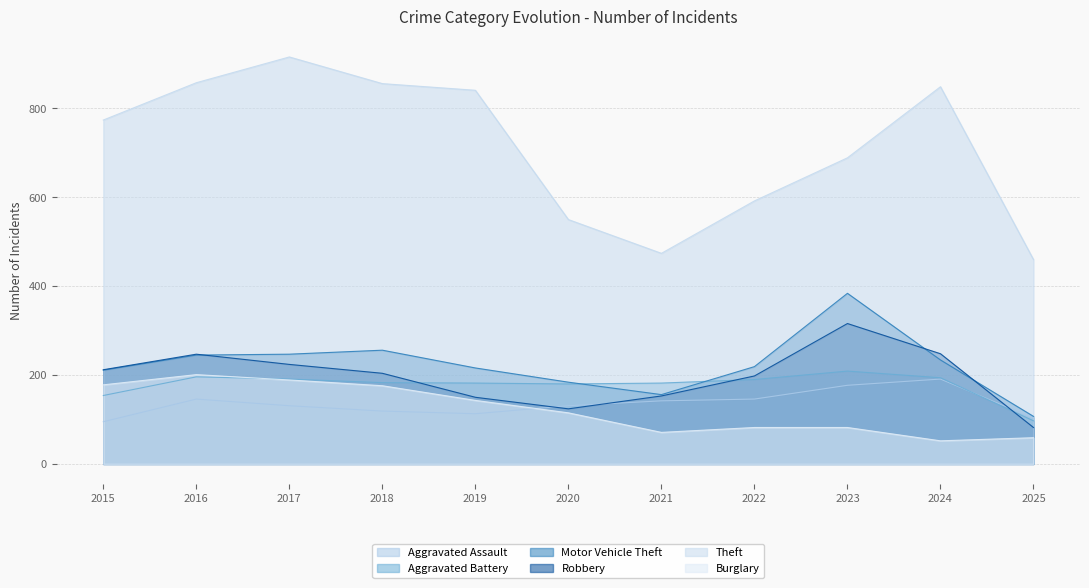

Which series has the largest total across all categories?

Theft